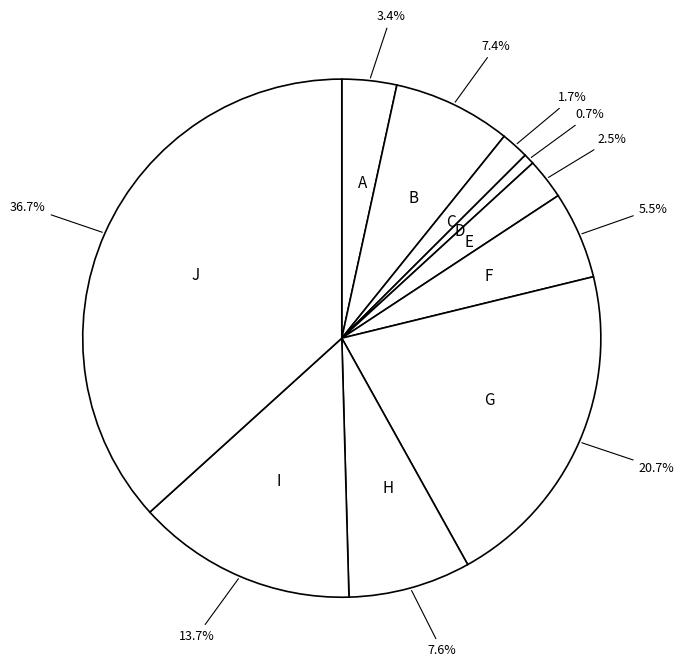

What is the total percentage of G and B?

28.1%